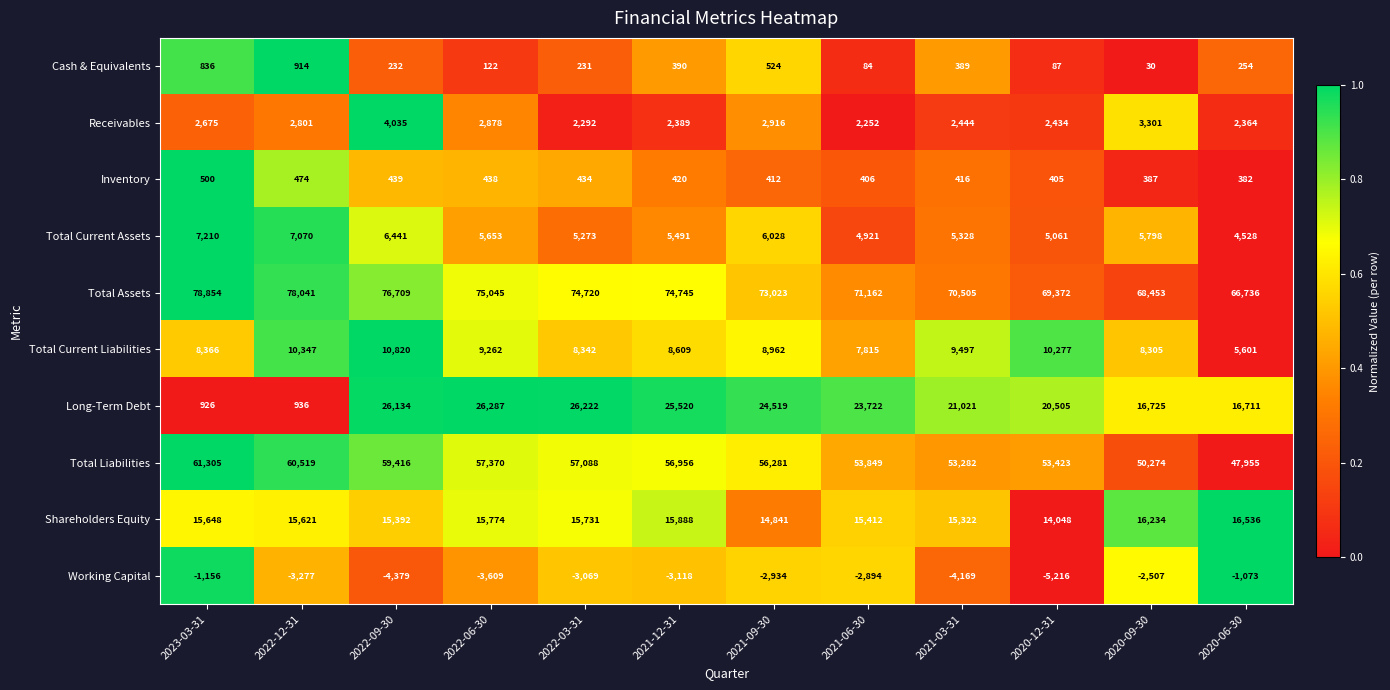

At which category does the chart reach its minimum across all series?

2020-12-31